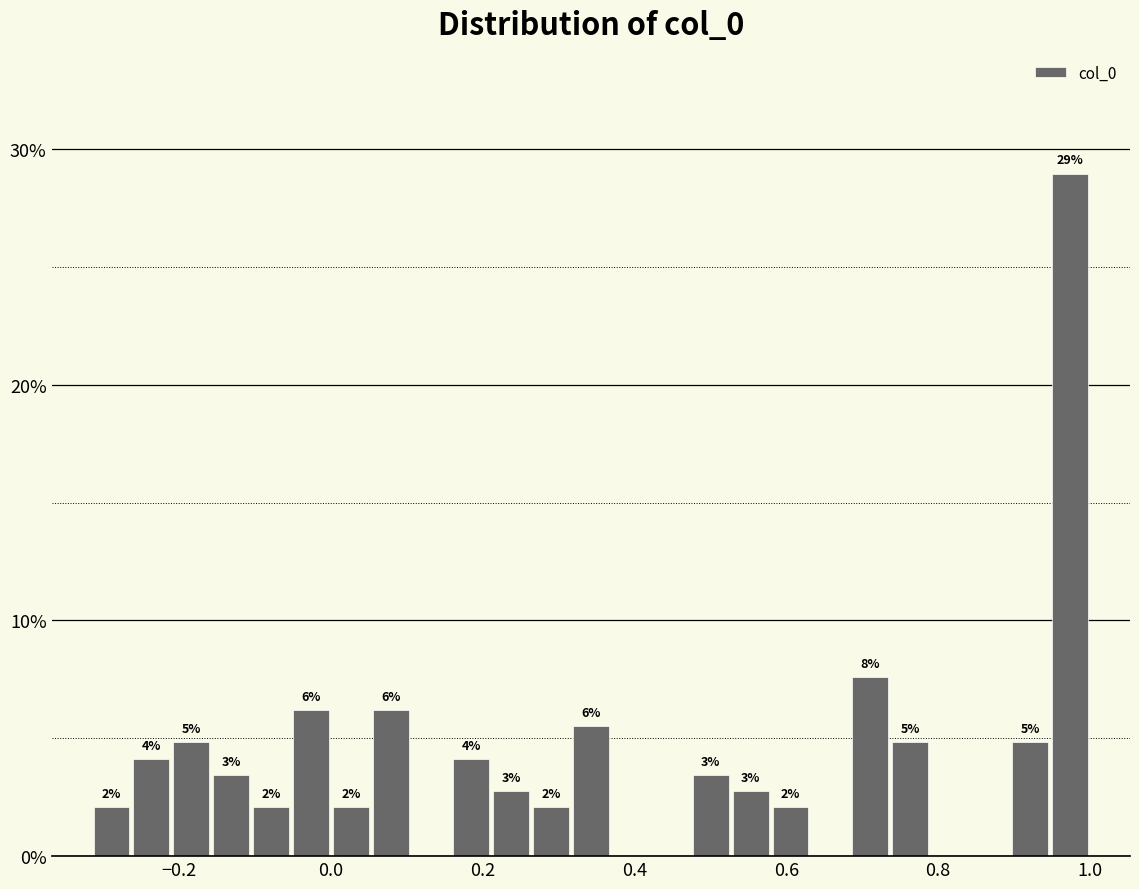

Around what value on the x-axis is the tallest bar? Give the approximate position of its centre, as read against the axis.

0.98